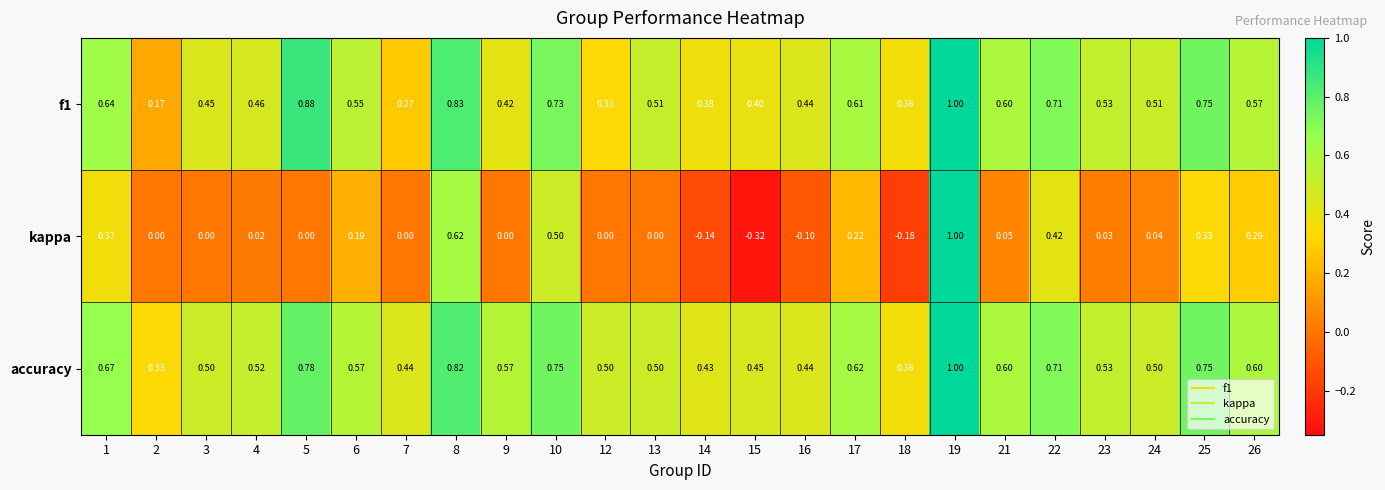

Which series changed the most between 6 and 22?

kappa